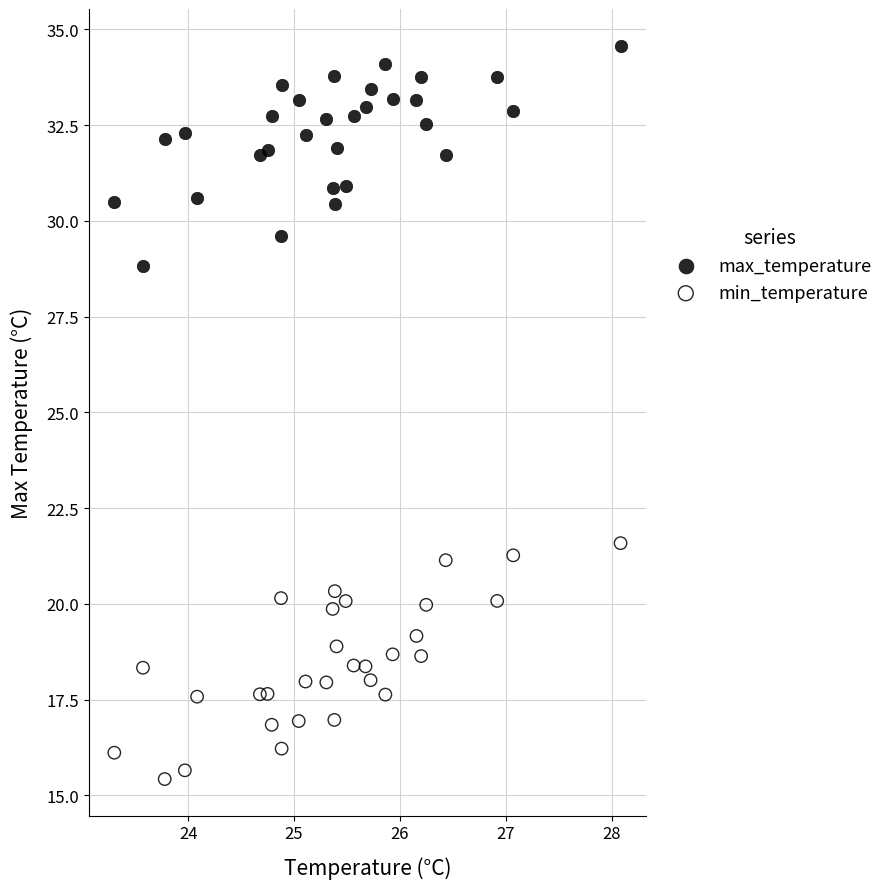

What are all the series names shown in the legend?

max_temperature, min_temperature